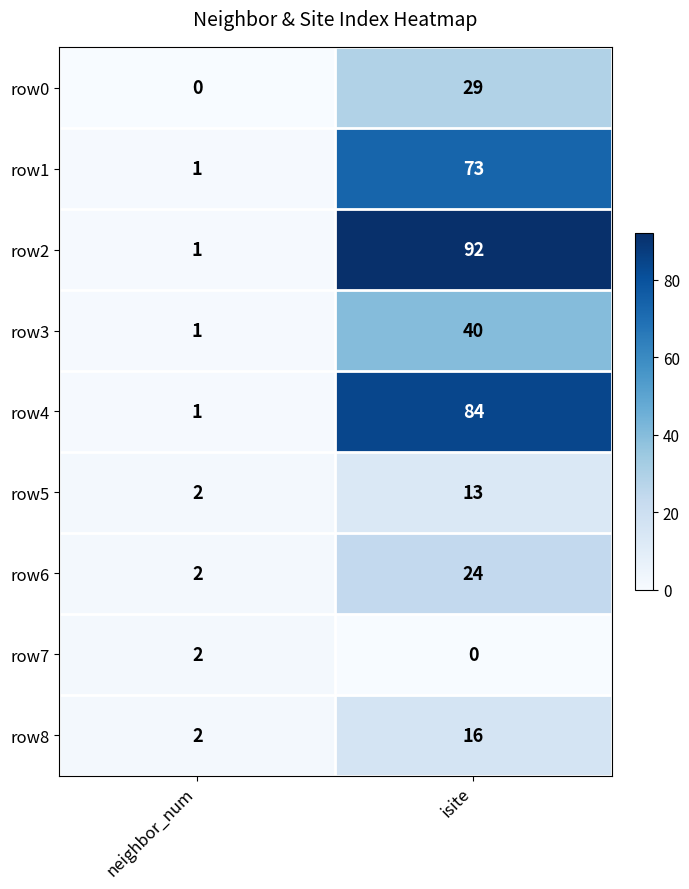

At how many categories does at least one series exceed 3?

1